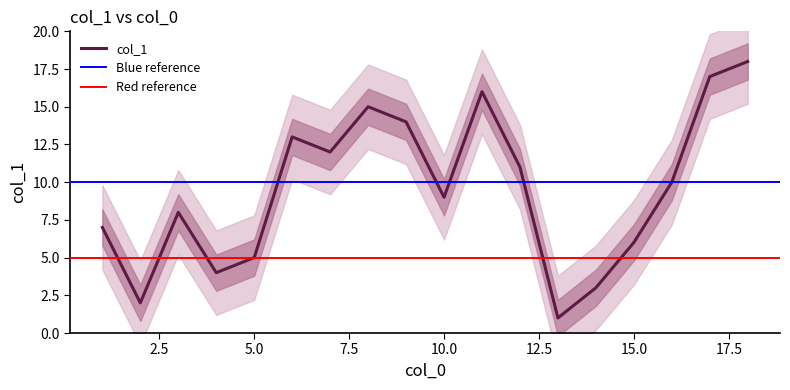

How many lines are shown in the chart?

1